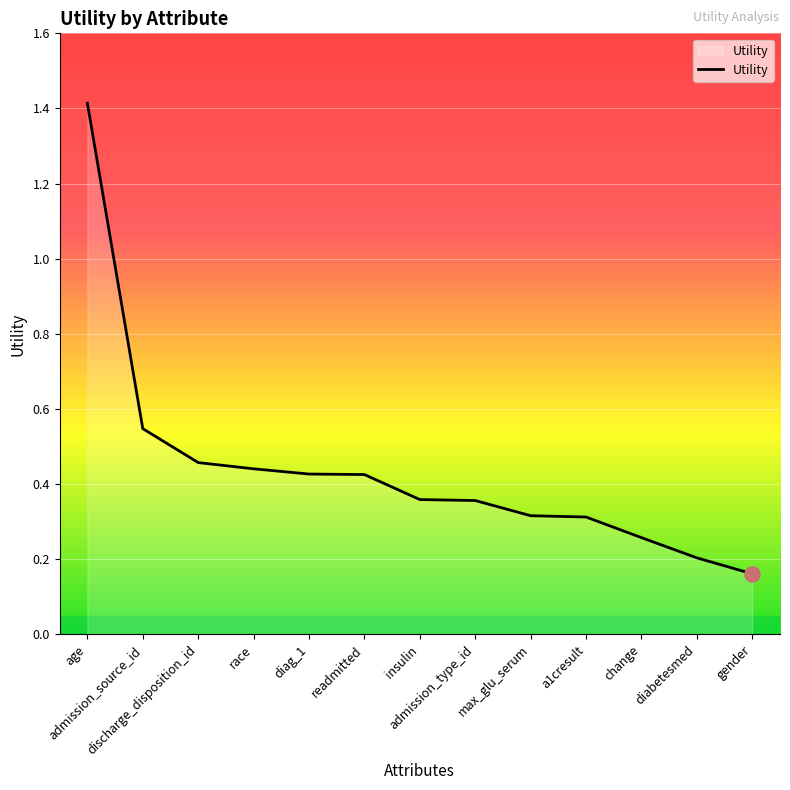

Which has a higher value, admission_type_id or discharge_disposition_id?

discharge_disposition_id